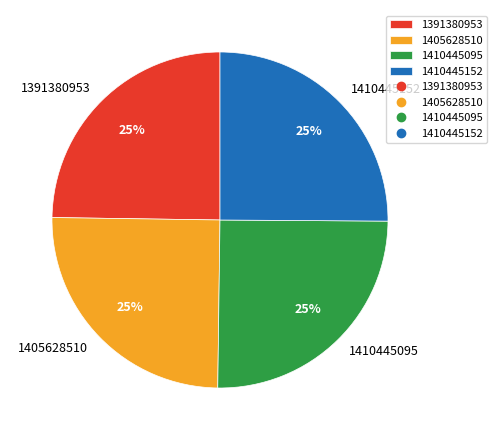

Is there a majority slice in this chart?

No